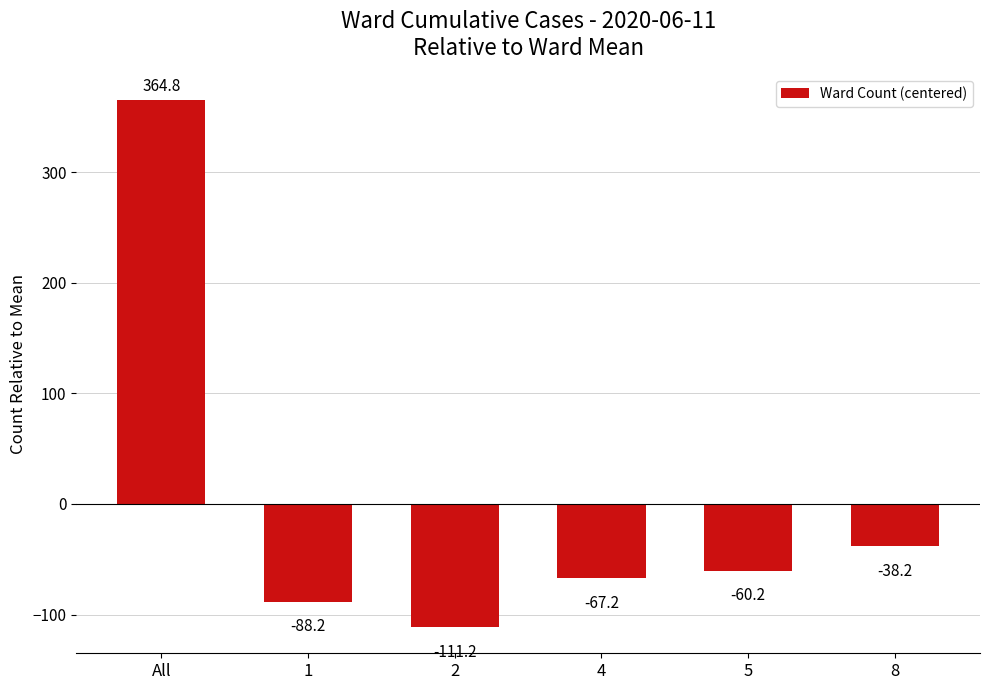

The chart shows a value of -67.2 at 4. True or false?

True